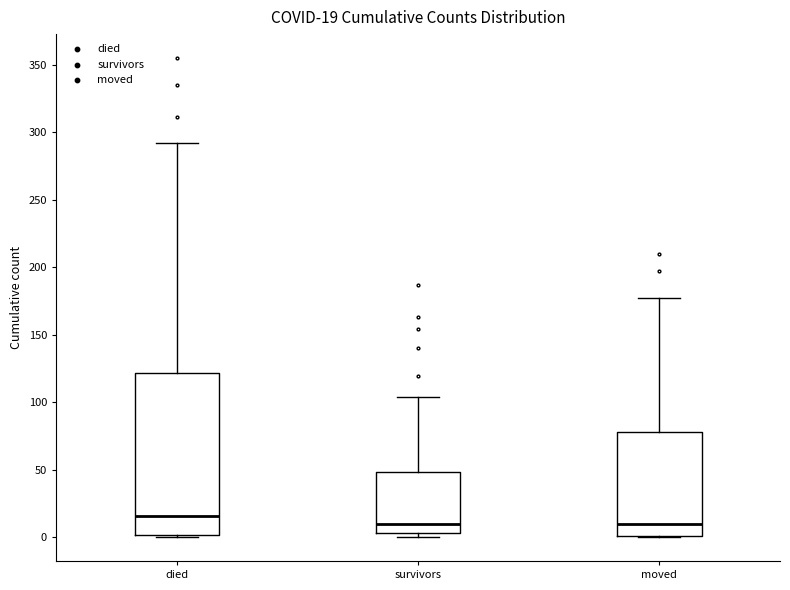

Which box is the tallest, from its lower edge to its upper edge?

died